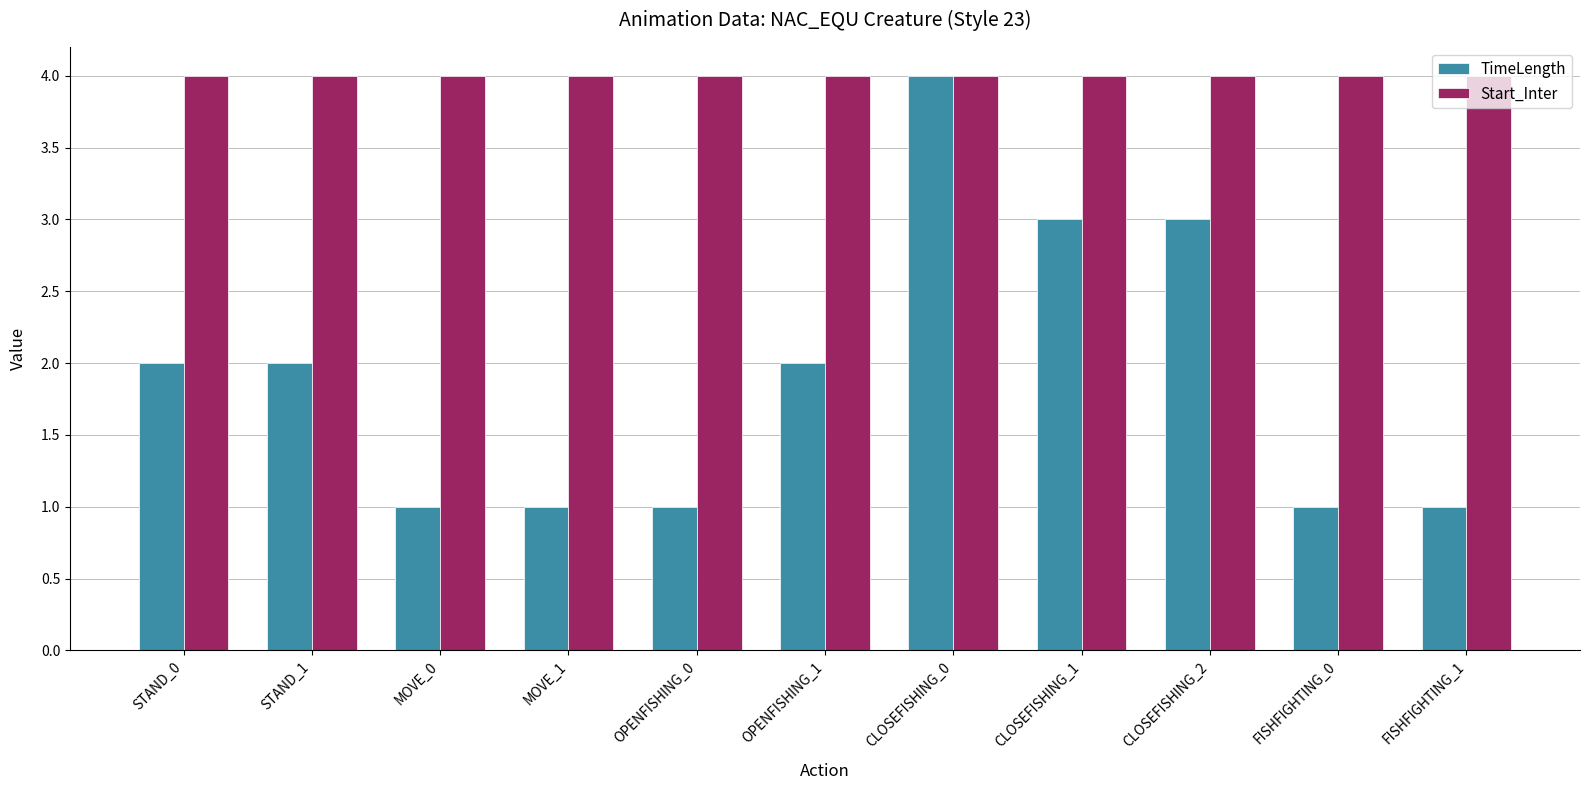

Is the value of TimeLength at STAND_0 greater than the value of Start_Inter at OPENFISHING_1?

No